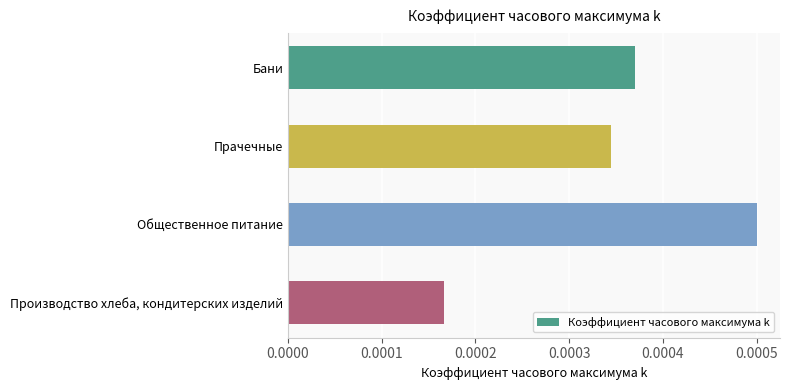

How many values are between 0 and 1?

4